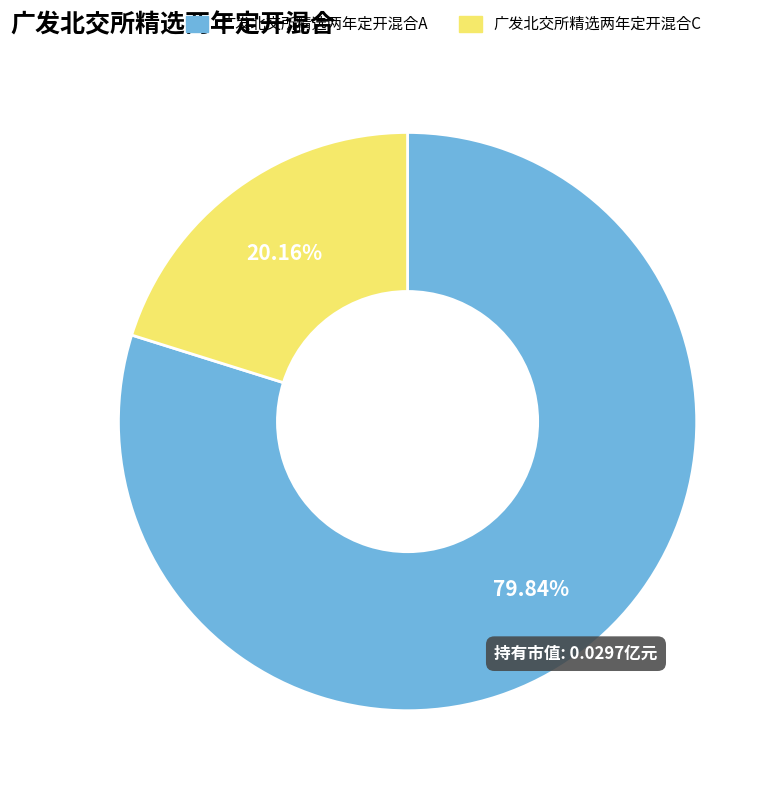

Does 广发北交所精选两年定开混合C represent more than half of the total?

No